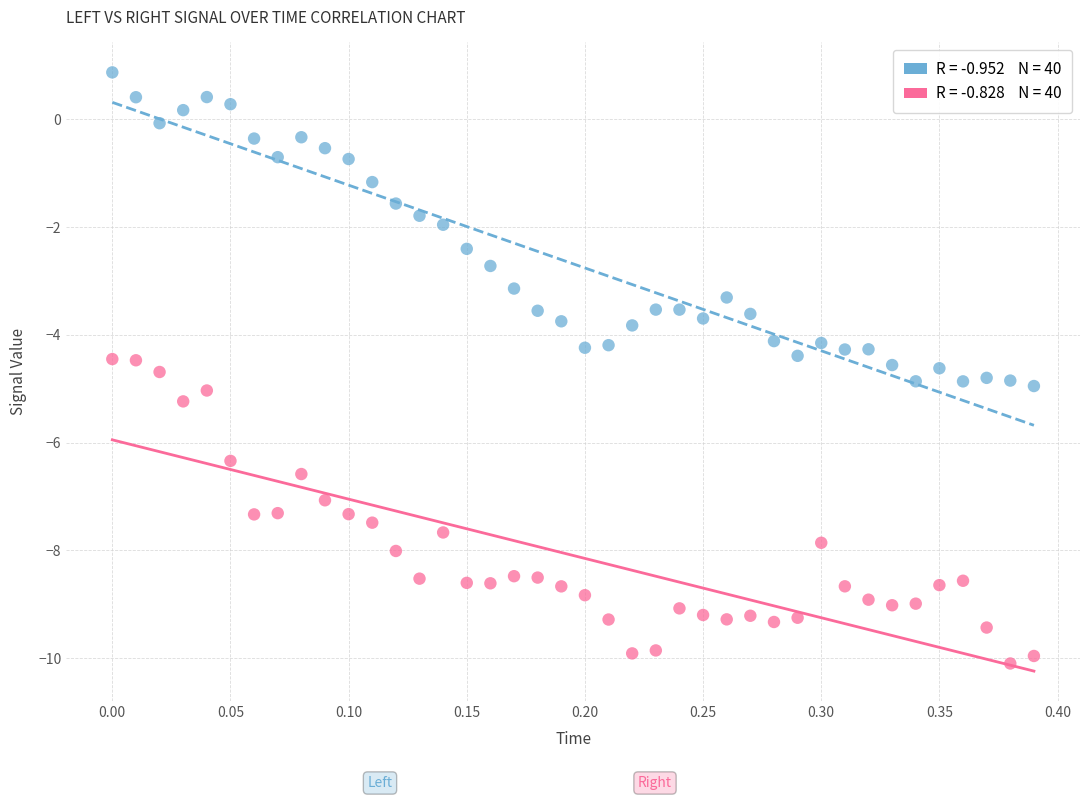

Across all data points, what is the range of Y values (max minus min)?

11.0